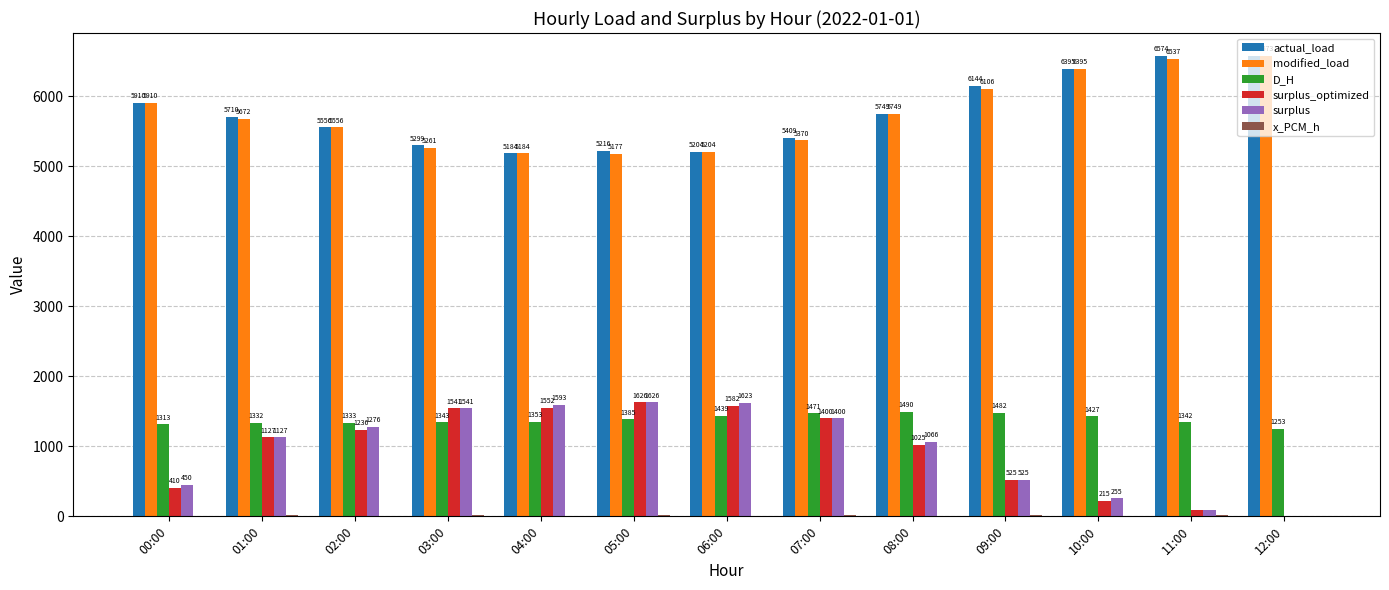

Count the number of categories in the chart.

13